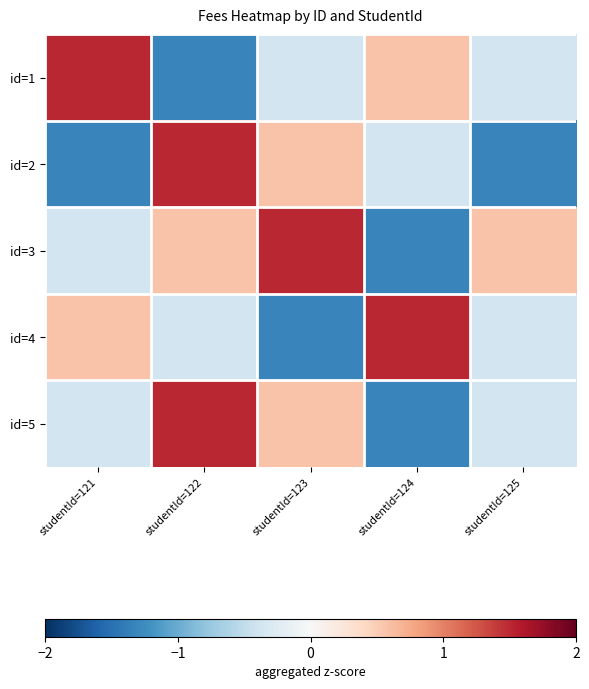

How many distinct data groups are displayed?

5